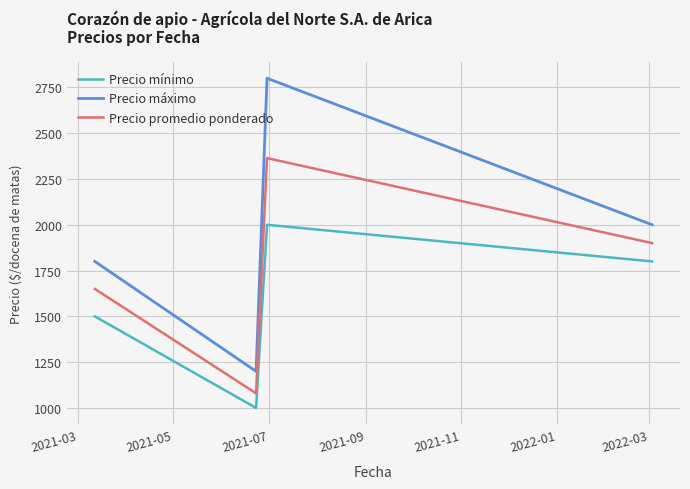

List the series in order of their overall mean, lowest first.

Precio mínimo, Precio promedio ponderado, Precio máximo